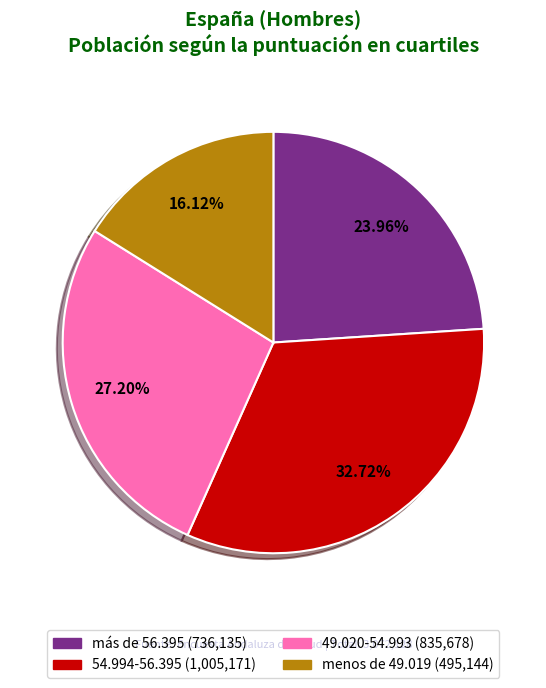

What is the ratio of the value at más de 56.395 to the value at 54.994-56.395?

0.7